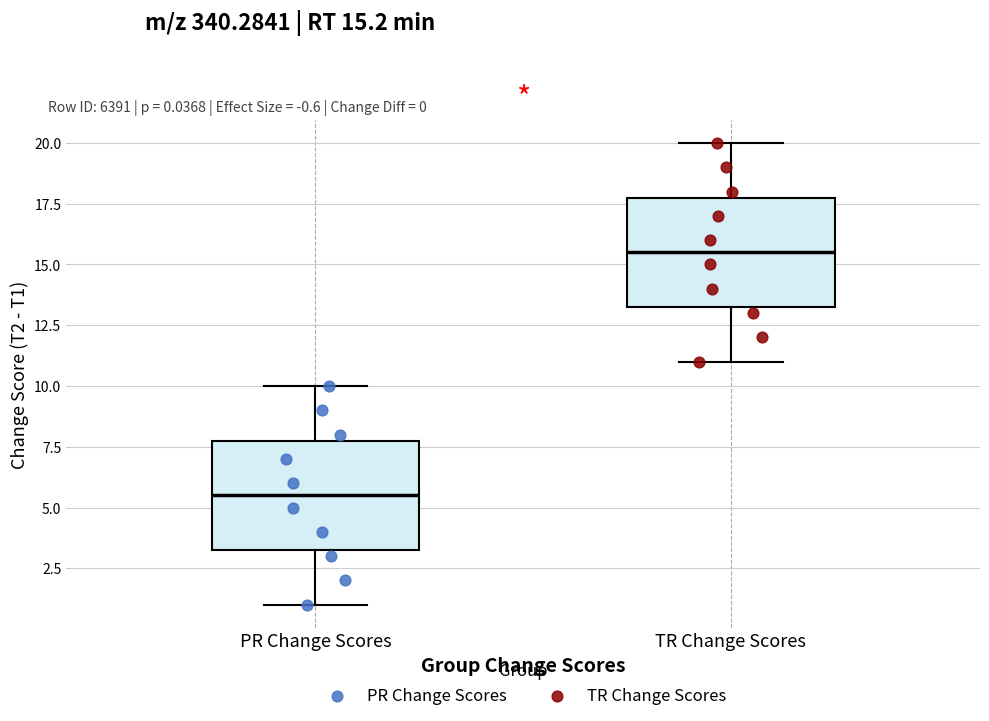

Which box has the highest median line?

TR Change Scores